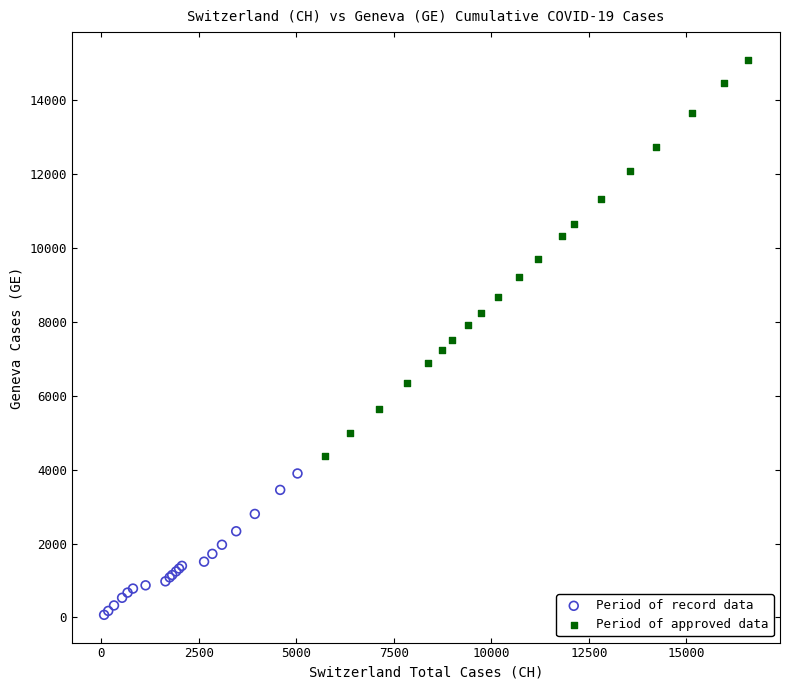

Which series has the widest spread of Y values?

Period of approved data